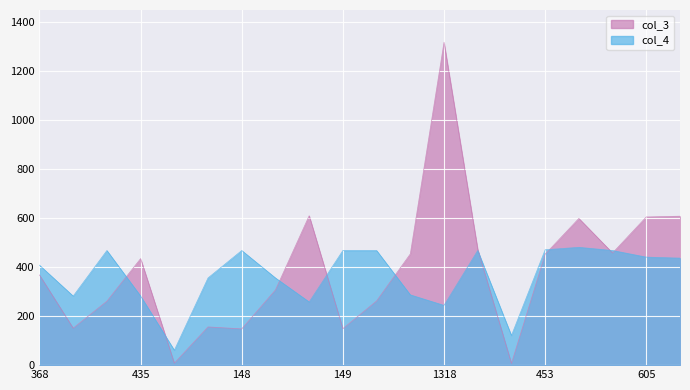

How many interior local peaks does the col_4 series have?

4